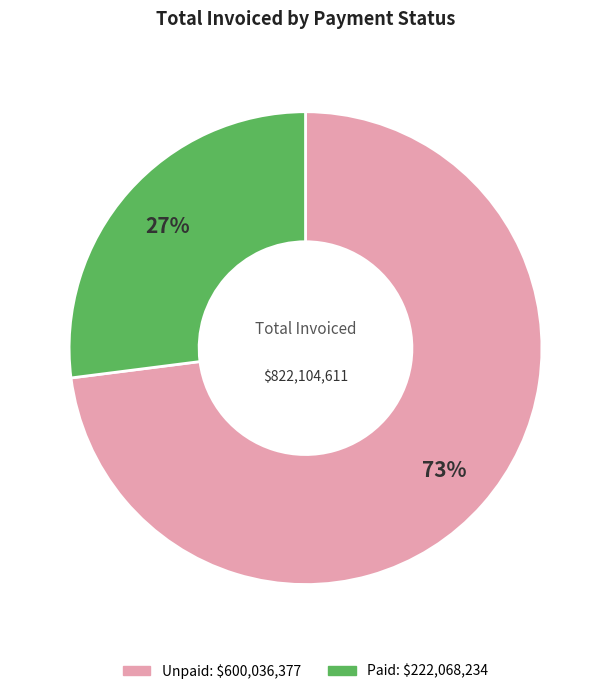

Is there any slice that represents more than half of the pie?

Yes